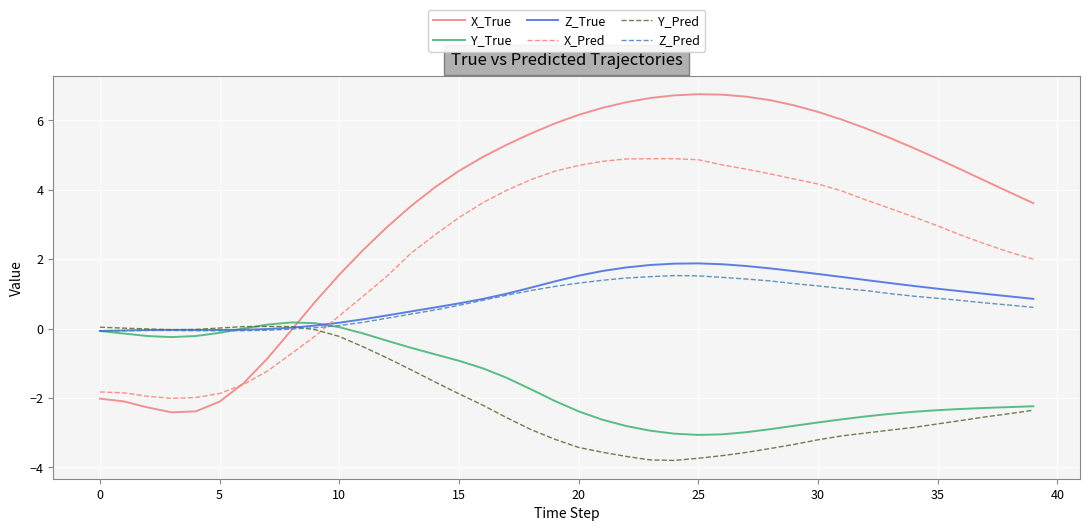

What is the average value of the X_Pred series?

2.2